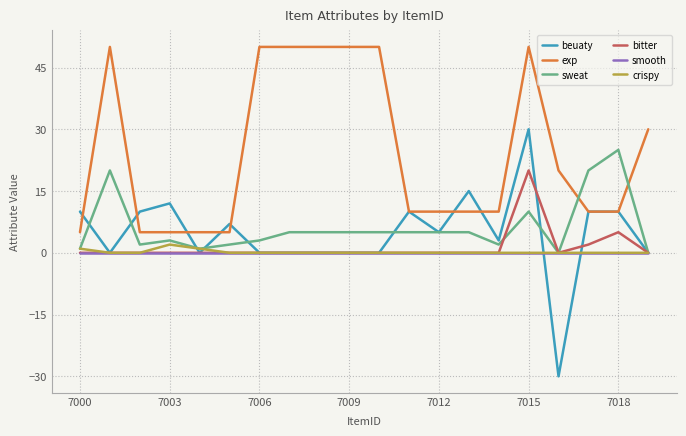

What is the greatest value displayed?

50